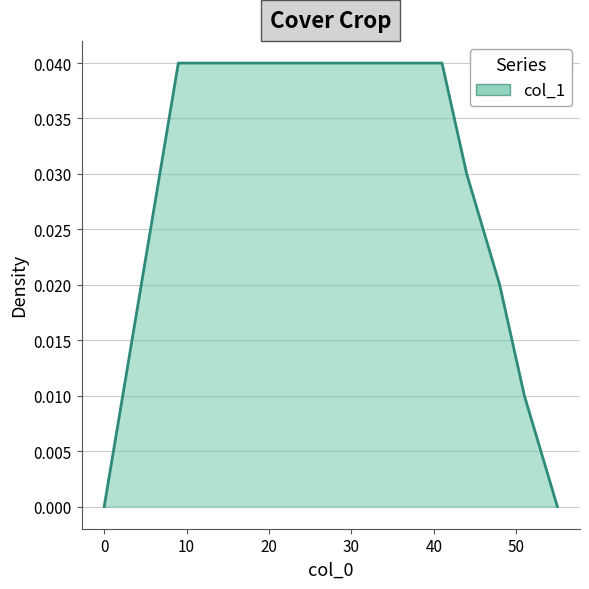

Does the chart display data point markers on the line(s)?

No